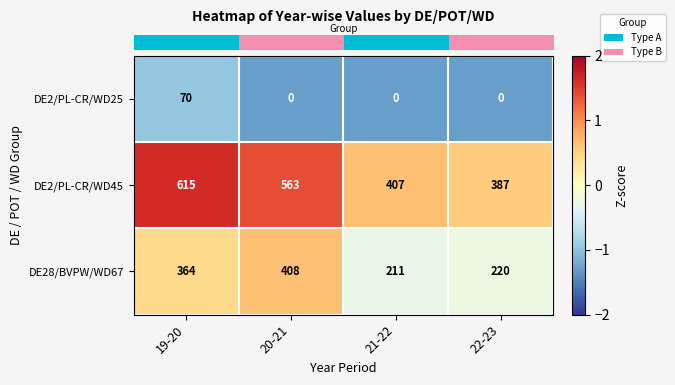

Which series has the widest spread of values?

DE2/PL-CR/WD45